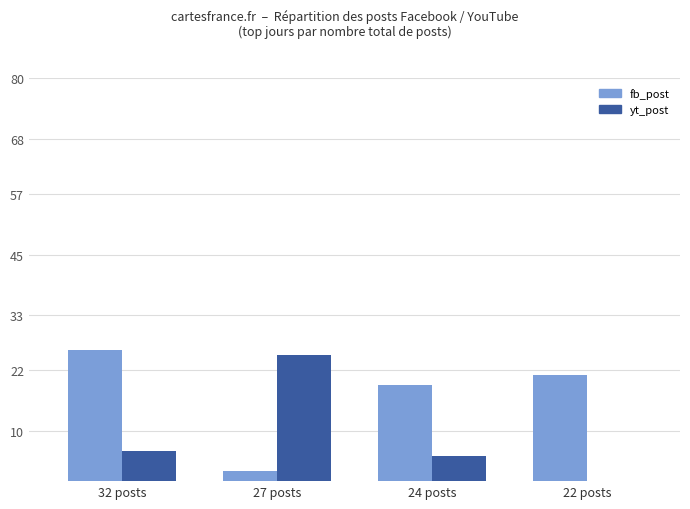

Reading left to right, transcribe all the data shown in this chart.

fb_post: 32 posts=26	27 posts=2	24 posts=19	22 posts=21
yt_post: 32 posts=6	27 posts=25	24 posts=5	22 posts=0